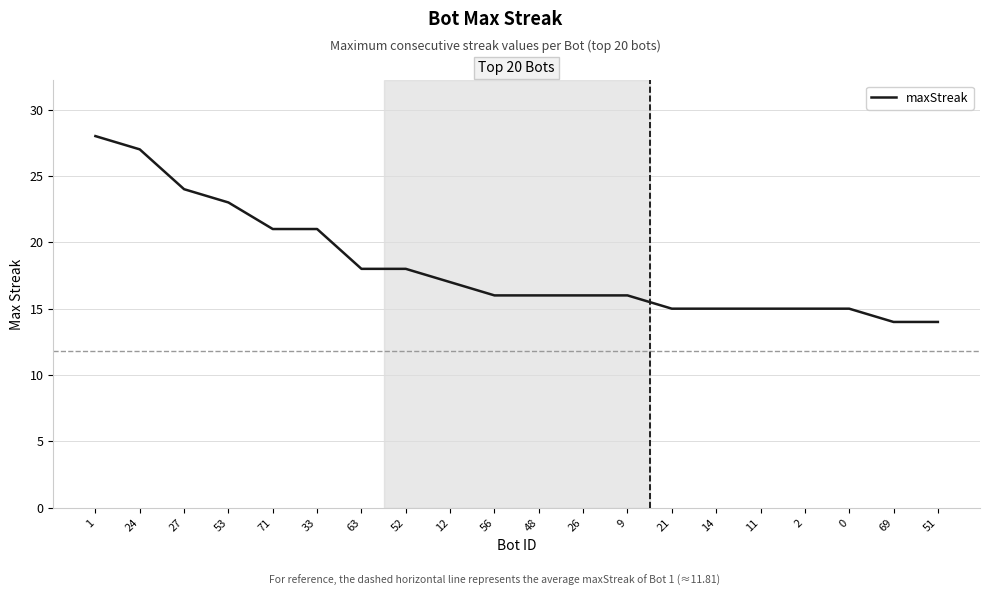

What is the sum of all values?

364